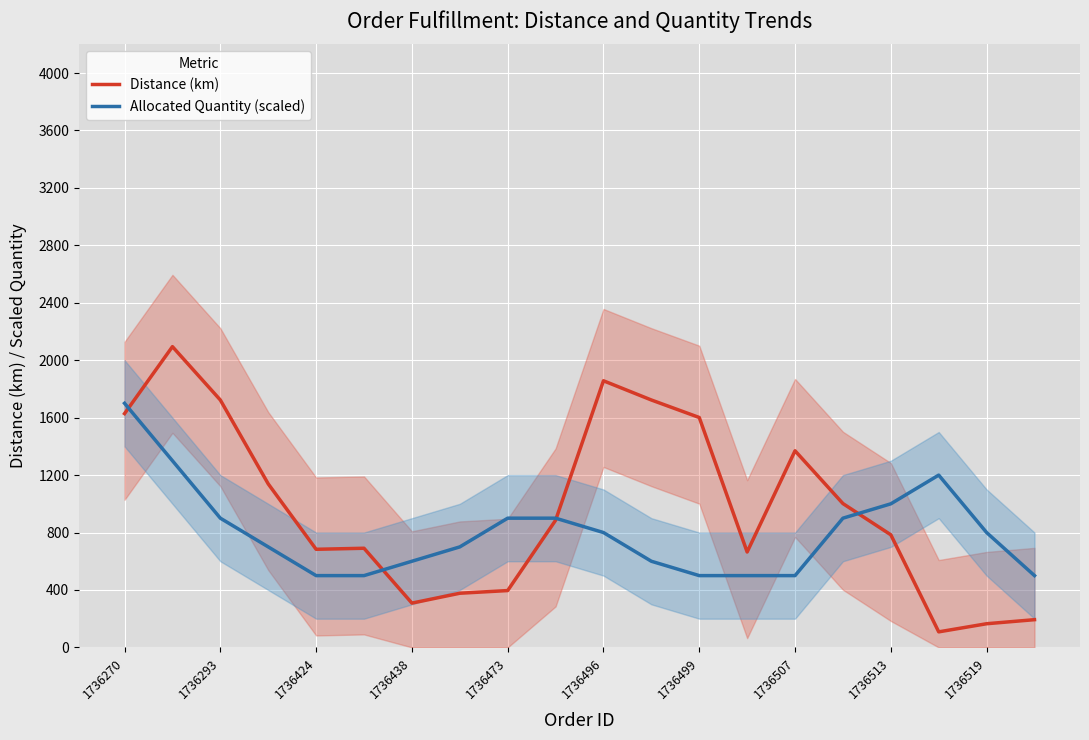

How many intersections are there between Allocated Quantity (scaled) and Distance (km)?

4